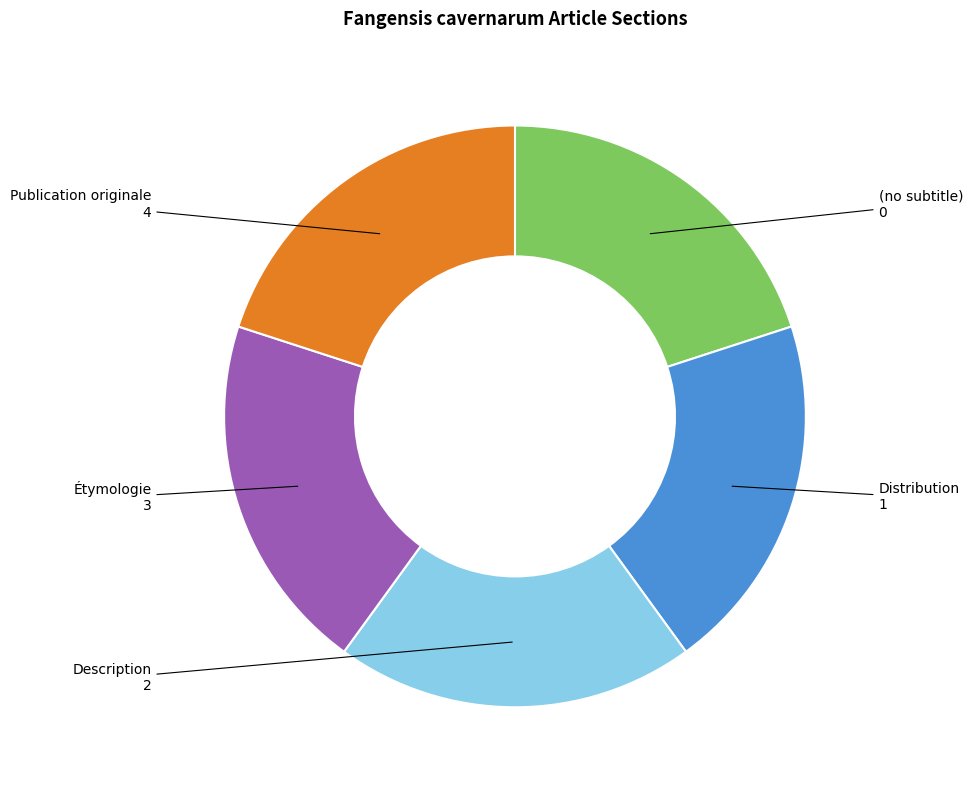

What is the ratio of the value at Distribution to the value at Description?

1.0